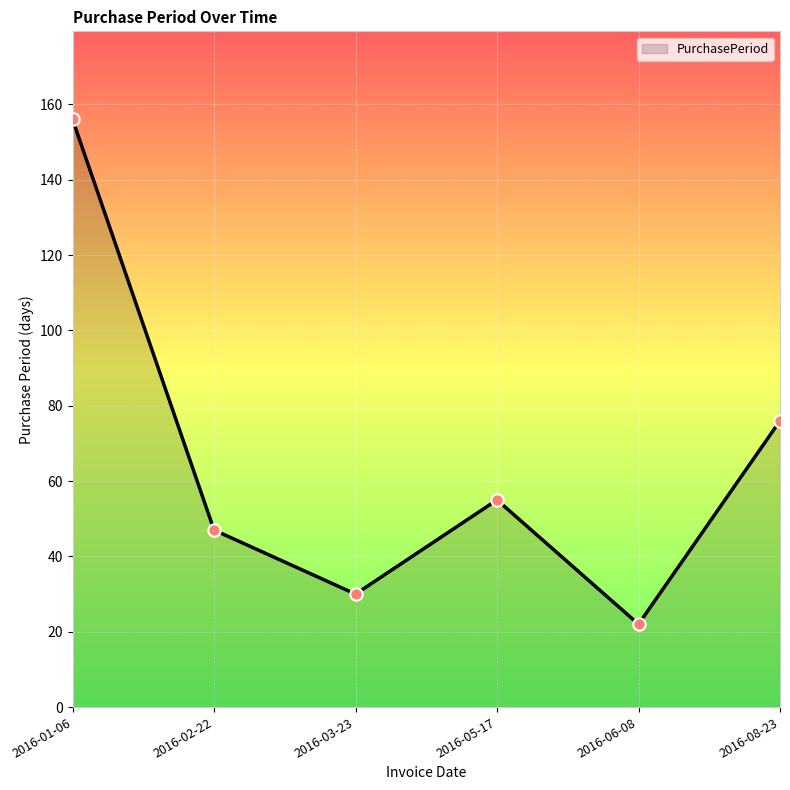

Approximately how many times larger is the value at 2016-01-06 compared to 2016-03-23?

5.2